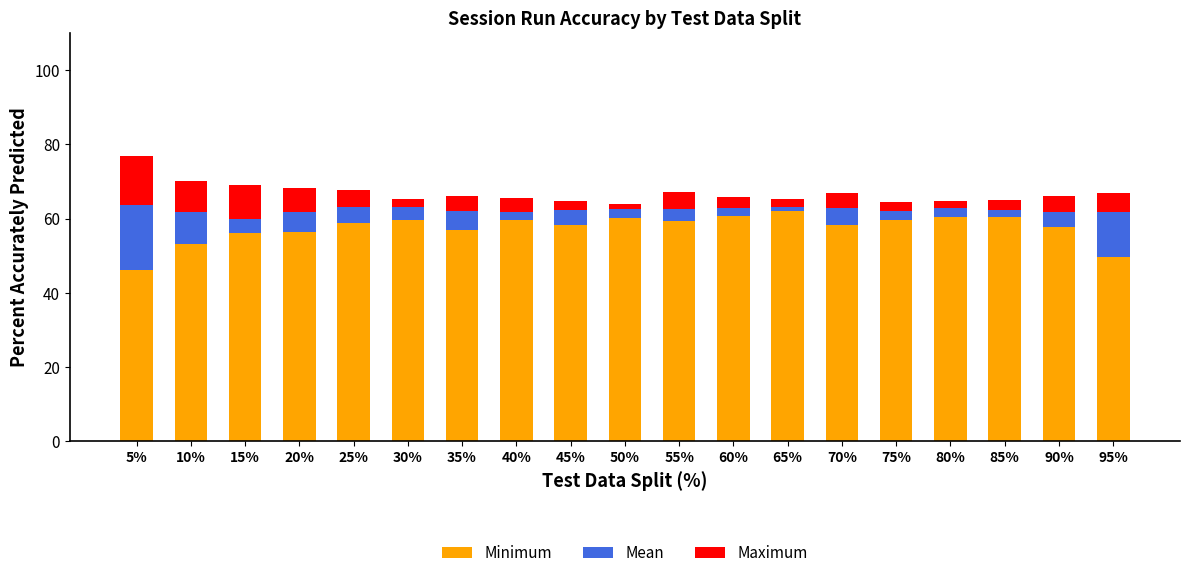

What is the total value across all series at 50%?

64.1